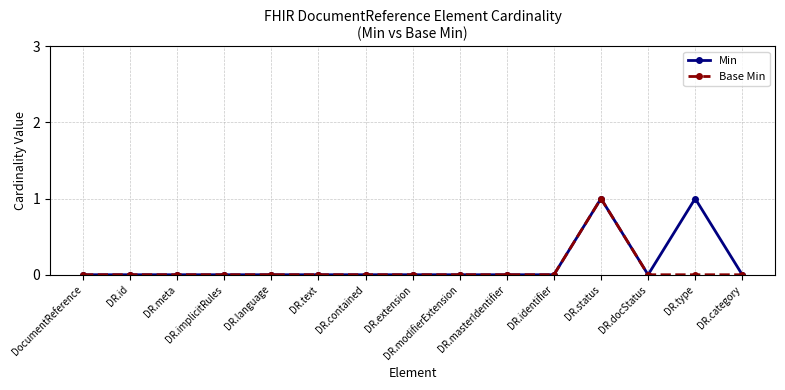

True or false: Base Min has more than 0 points higher than both neighbors.

True